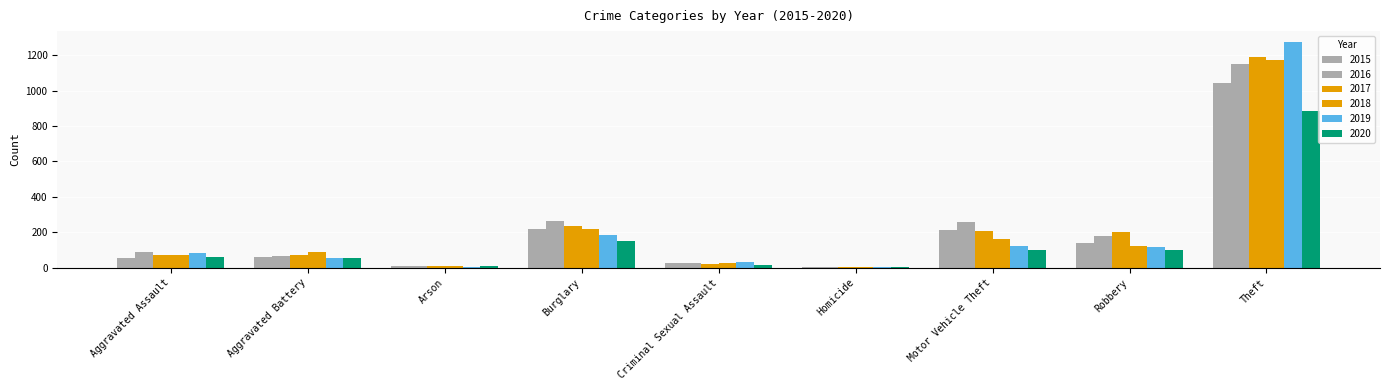

At Homicide, list the series in order from largest to smallest.

2015, 2020, 2016, 2017, 2018, 2019